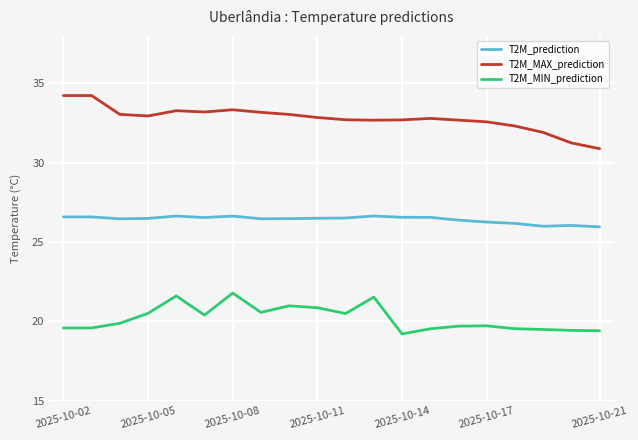

True or false: T2M_prediction and T2M_MAX_prediction intersect in this chart.

False